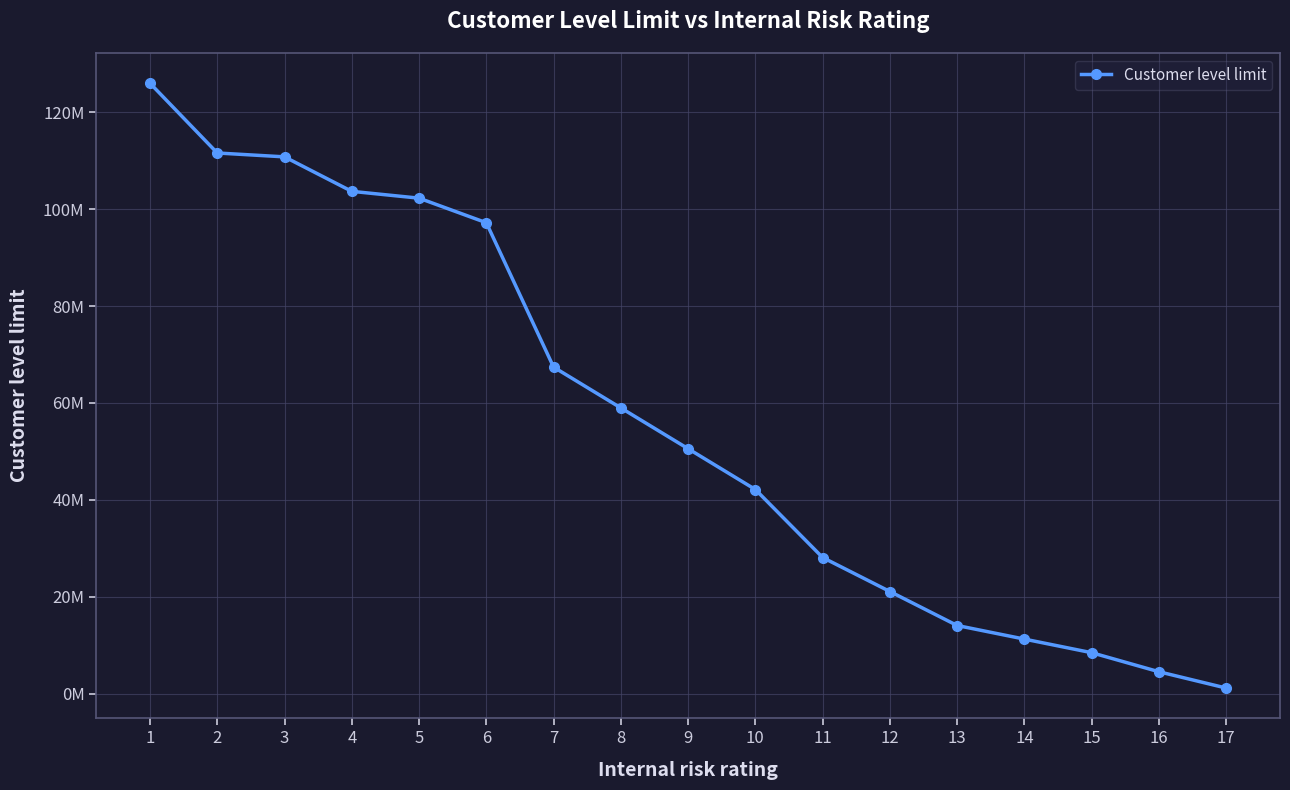

Is it true that the value at 13 is 14040000?

True